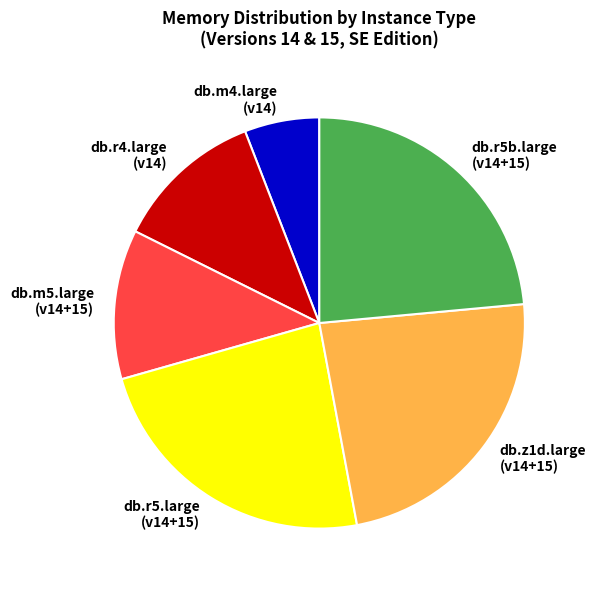

Between db.m5.large (v14+15) and db.r5b.large (v14+15), which is larger?

db.r5b.large (v14+15)